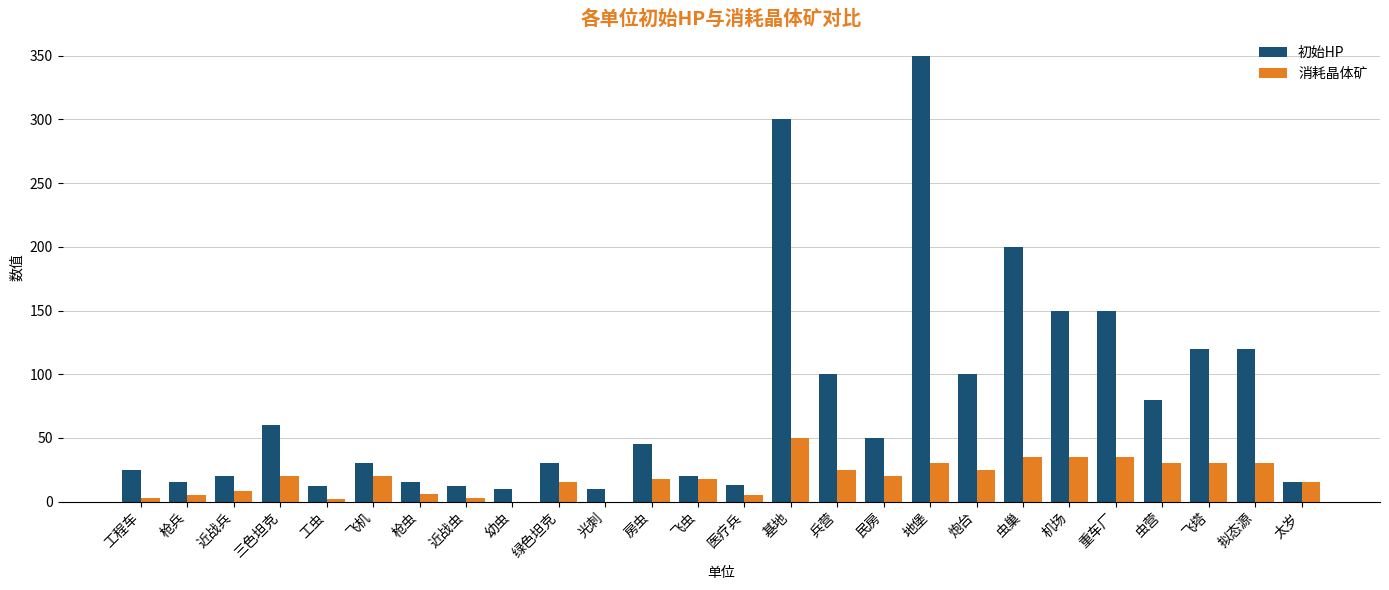

The 初始HP series shows 12 at 工虫. True or false?

True